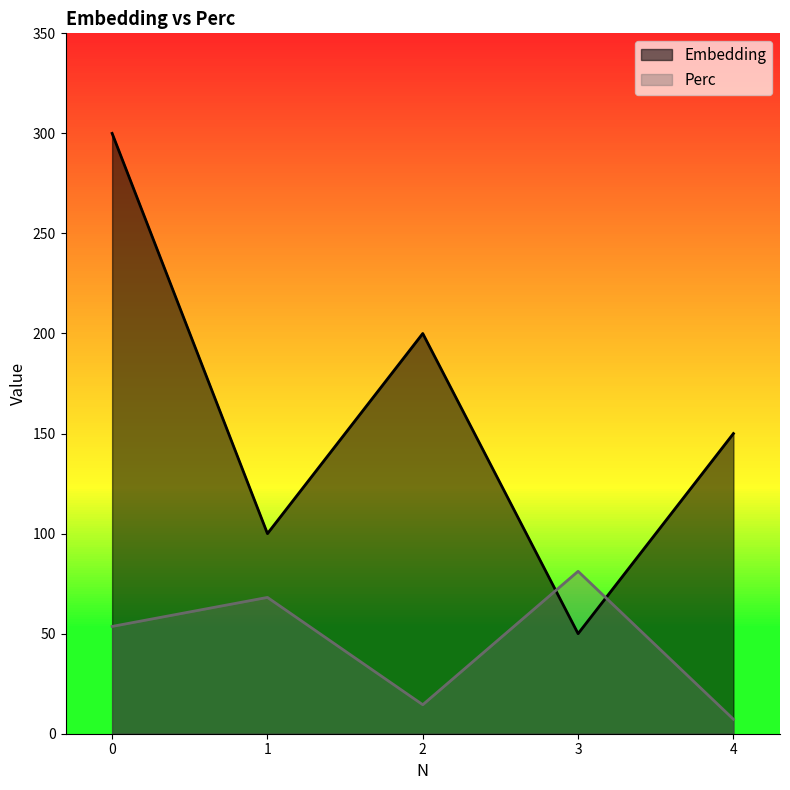

List the series in order of their peak value, highest first.

Embedding, Perc